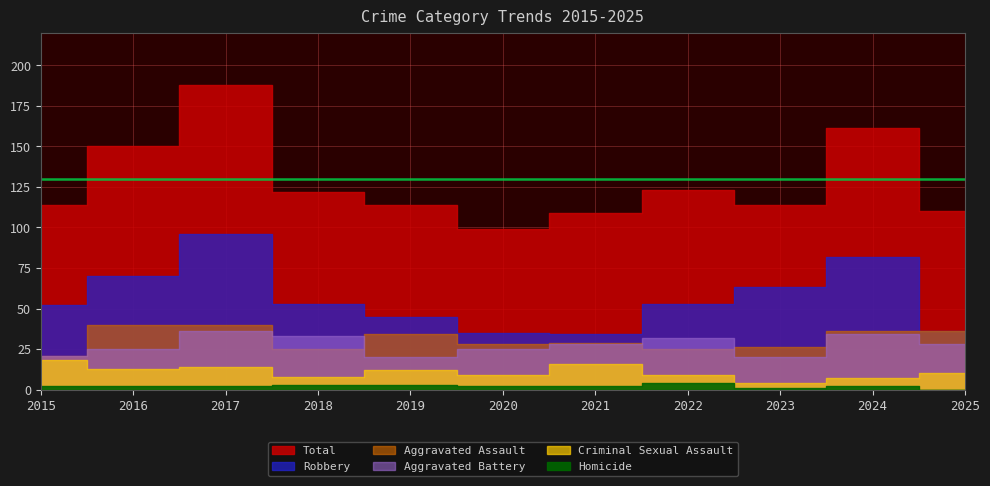

What is the total value across all series at 2022?

246